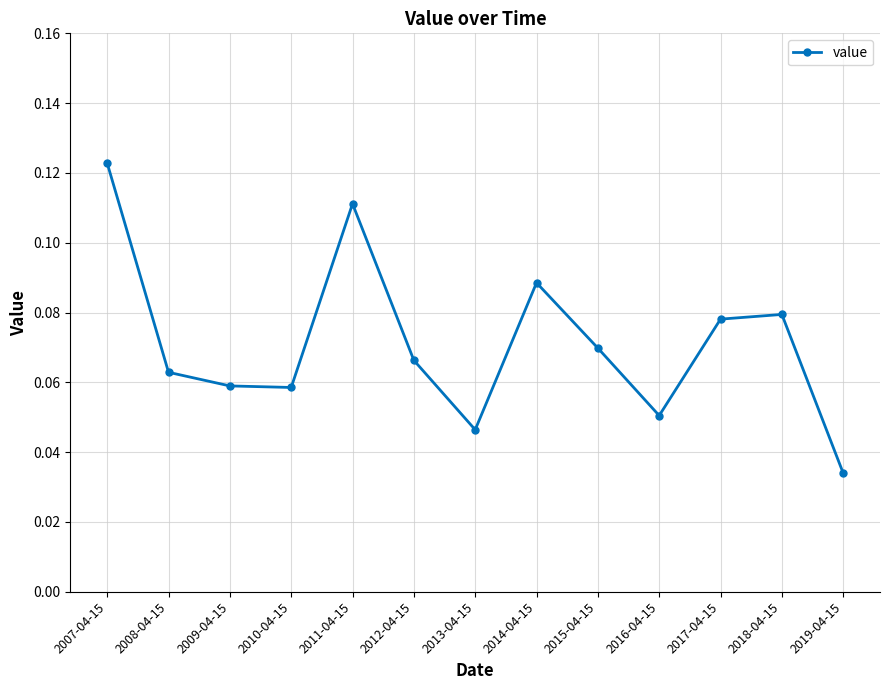

How many interior local valleys (lower than both neighbors) does the data have?

3